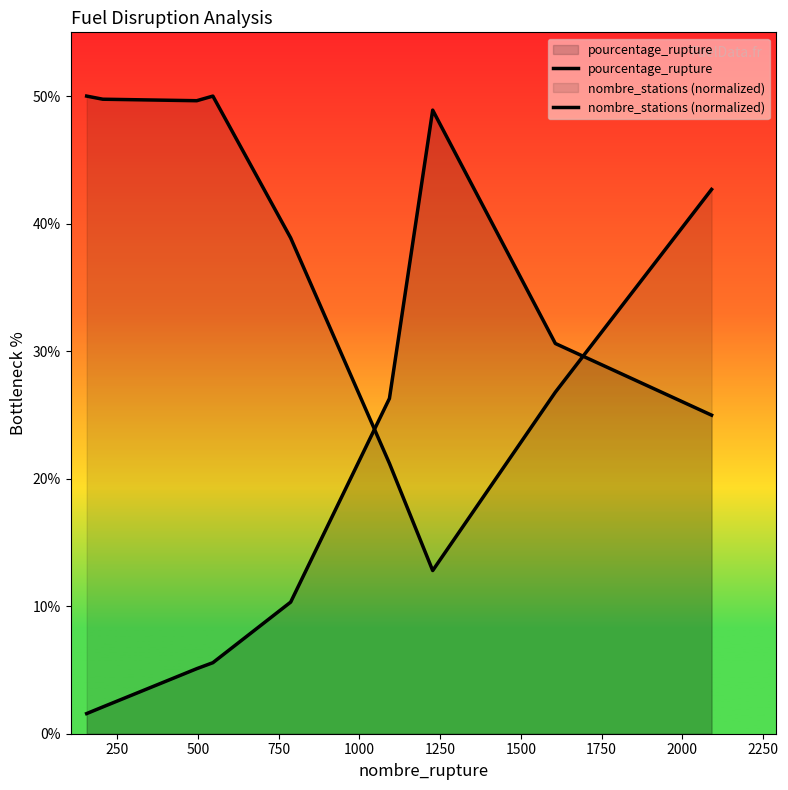

What are all the series names shown in the legend?

pourcentage_rupture, nombre_stations (normalized)